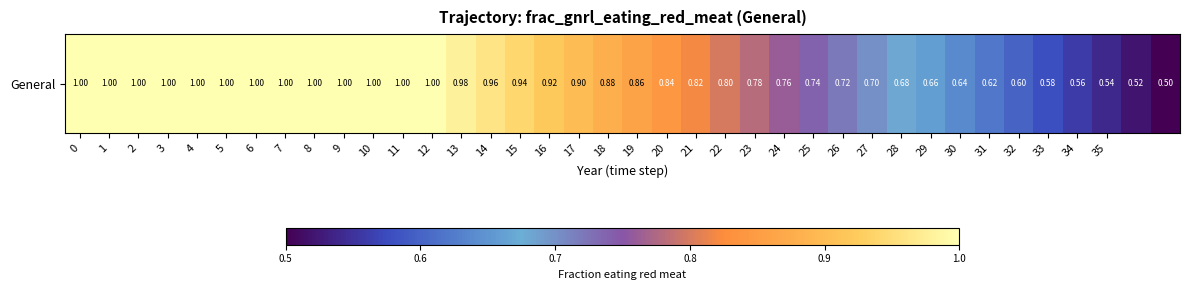

Reading left to right, transcribe all the data shown in this chart.

0=1.0	1=1.0	2=1.0	3=1.0	4=1.0	5=1.0	6=1.0	7=1.0	8=1.0	9=1.0	10=1.0	11=1.0	12=1.0	13=1.0	14=1.0	15=0.9	16=0.9	17=0.9	18=0.9	19=0.9	20=0.8	21=0.8	22=0.8	23=0.8	24=0.8	25=0.7	26=0.7	27=0.7	28=0.7	29=0.7	30=0.6	31=0.6	32=0.6	33=0.6	34=0.6	35=0.5	36=0.5	37=0.5